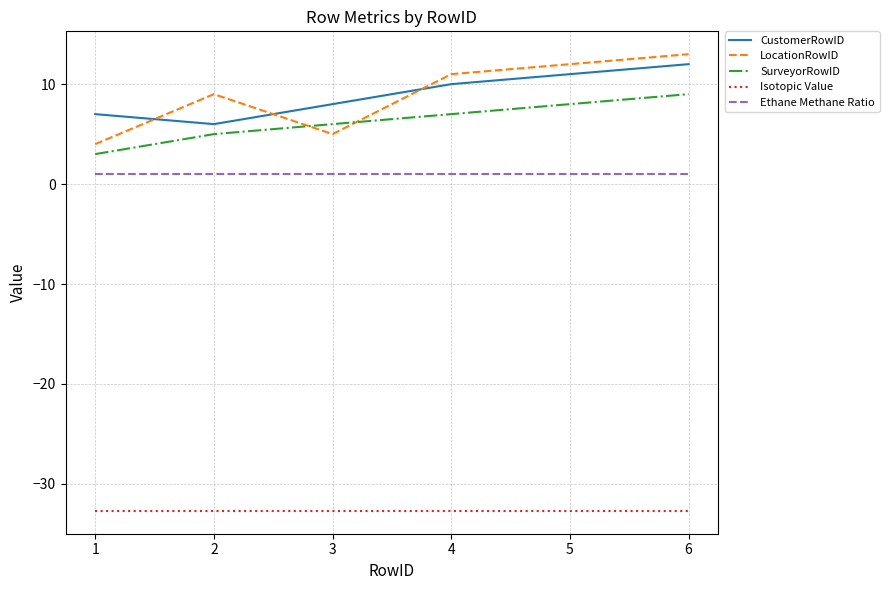

True or false: SurveyorRowID has more than 2 interior local peaks.

False